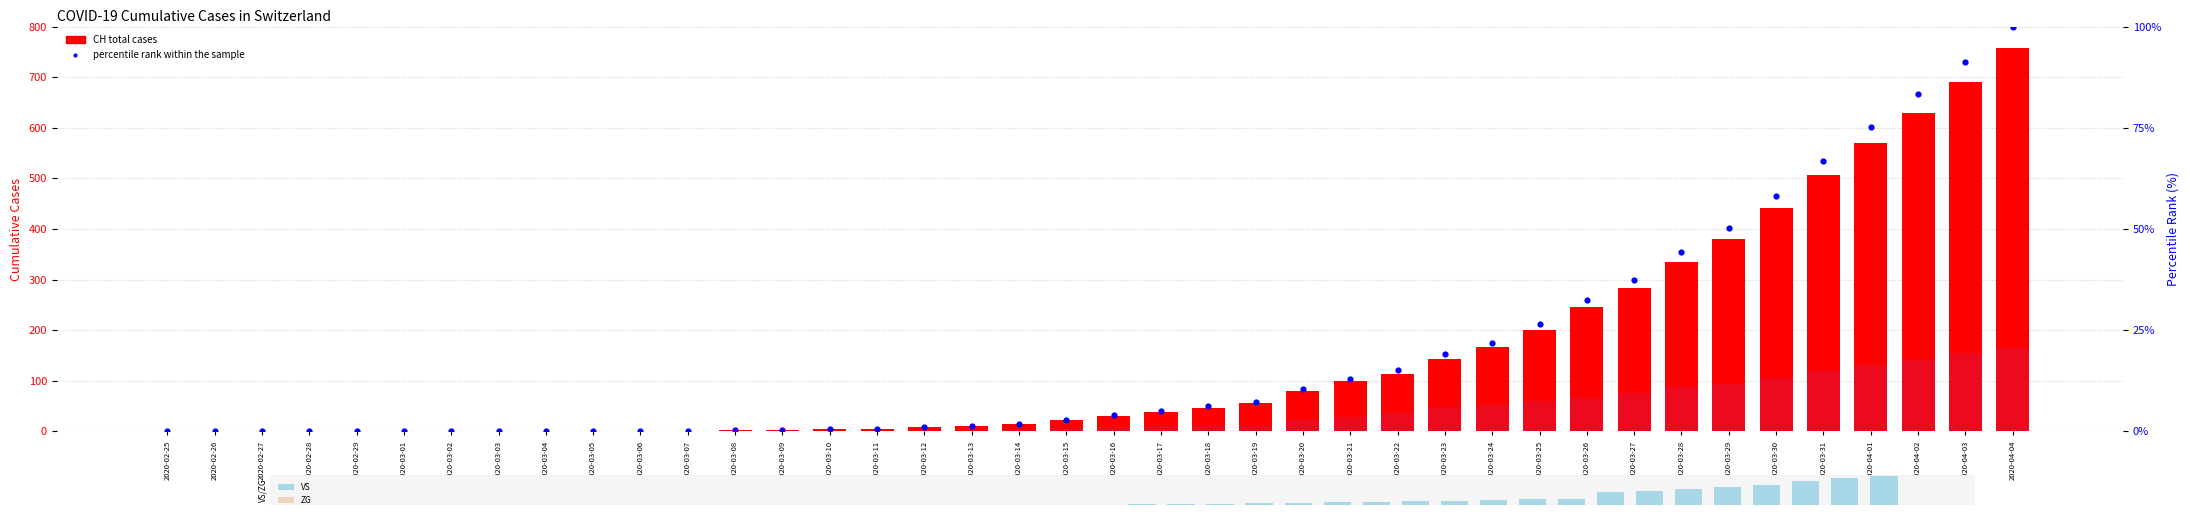

Which series has the largest Y range (max minus min)?

CH (total)